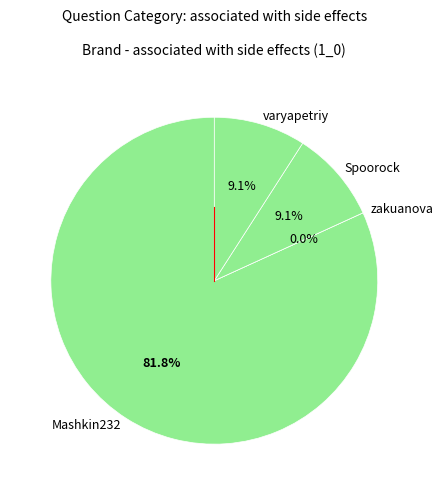

To the nearest percent, what is the difference between the Spoorock and Mashkin232 slice percentages?

73%